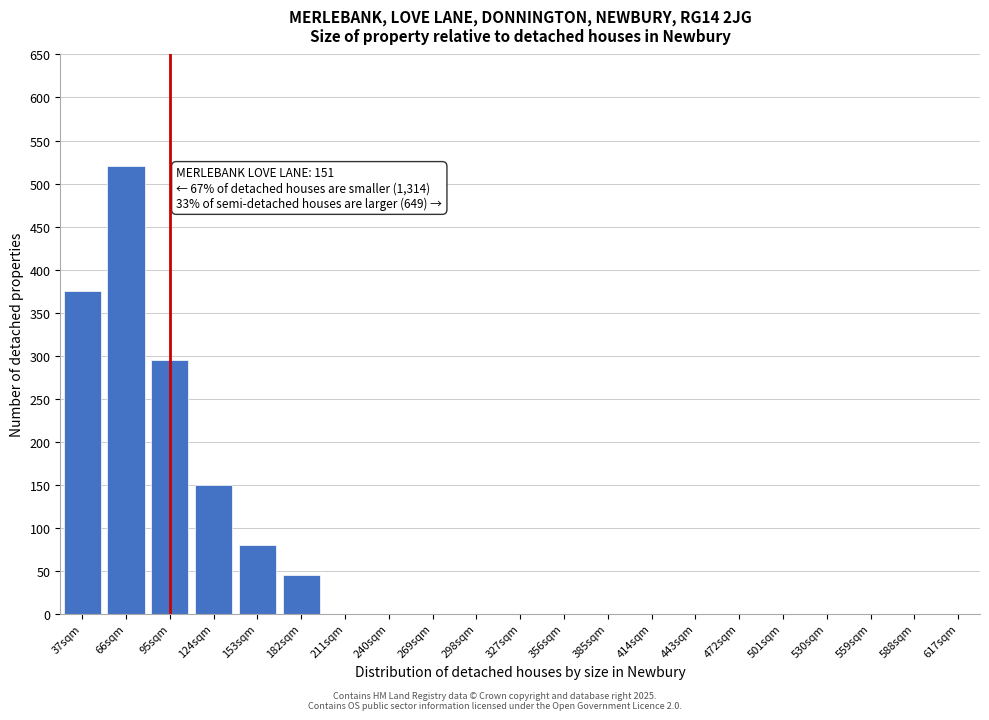

Reading right to left, what are all the values shown in this chart?

617sqm=0	588sqm=0	559sqm=0	530sqm=0	501sqm=0	472sqm=0	443sqm=0	414sqm=0	385sqm=0	356sqm=0	327sqm=0	298sqm=0	269sqm=0	240sqm=0	211sqm=0	182sqm=45	153sqm=80	124sqm=150	95sqm=295	66sqm=520	37sqm=375